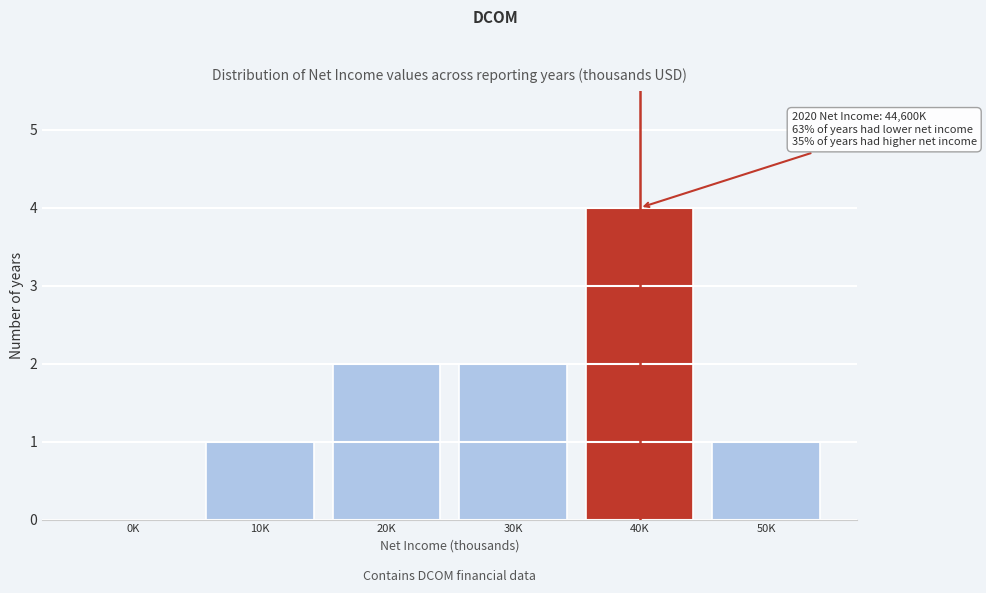

Reading left to right, extract all data points from this chart.

0K=0	10K=1	20K=2	30K=2	40K=4	50K=1